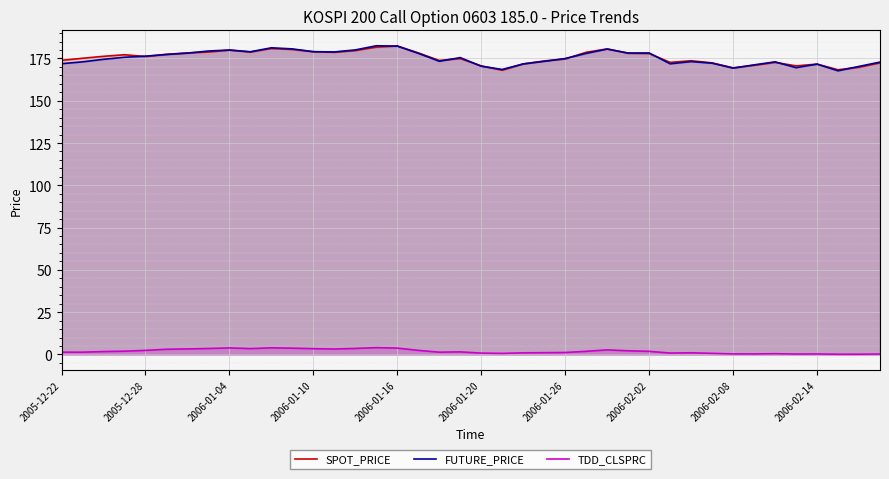

What is the sum of the FUTURE_PRICE values at 19 and 30?

348.6